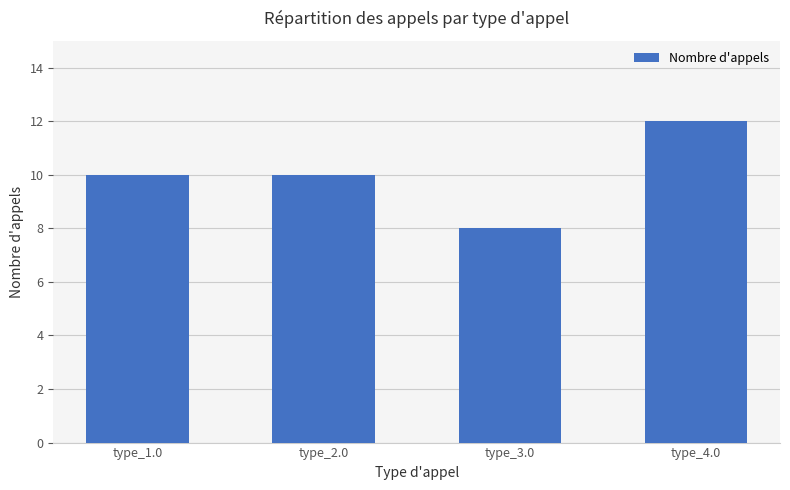

What is the greatest value displayed?

12